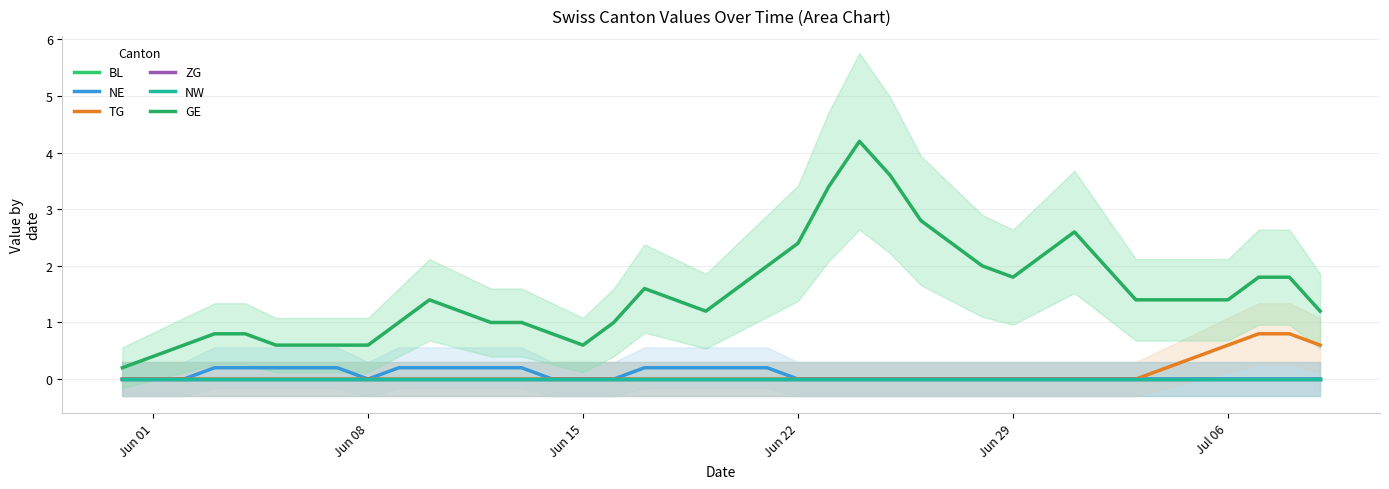

What is the average value of the NE series?

0.1